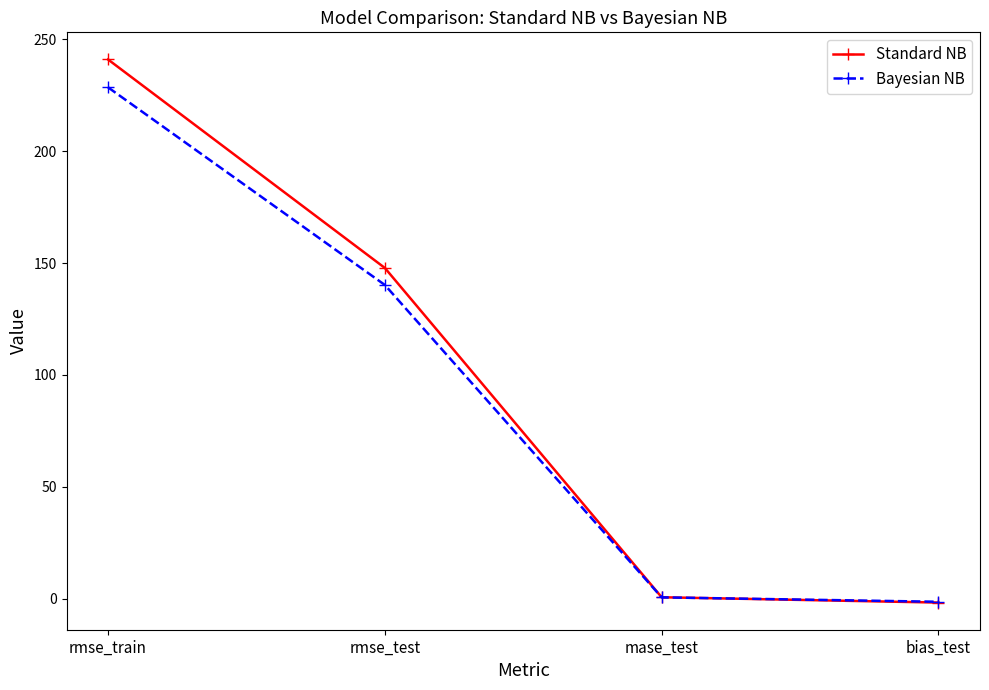

Which series has the largest range (max minus min)?

Standard NB